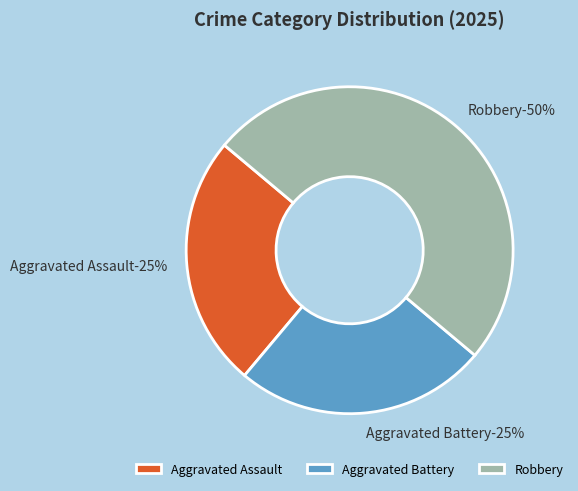

Does Robbery represent more than half of the total?

No